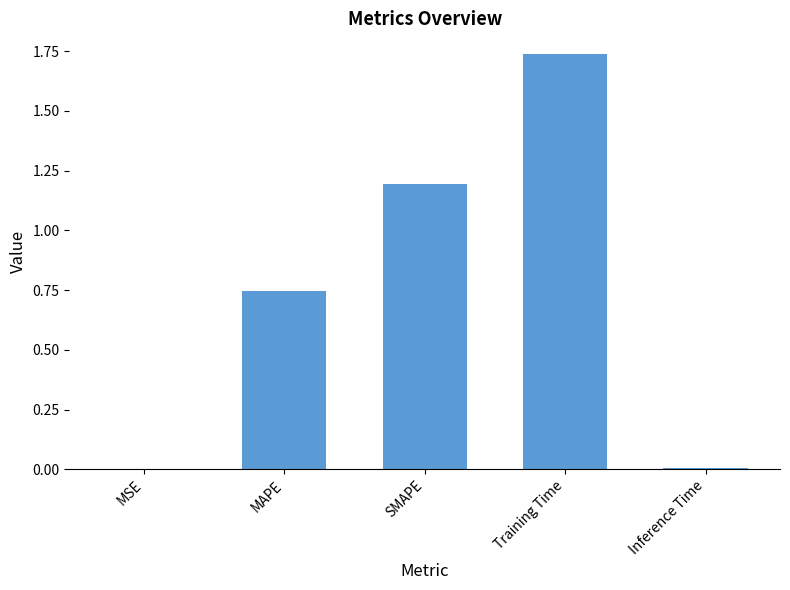

Are the bars horizontal?

No